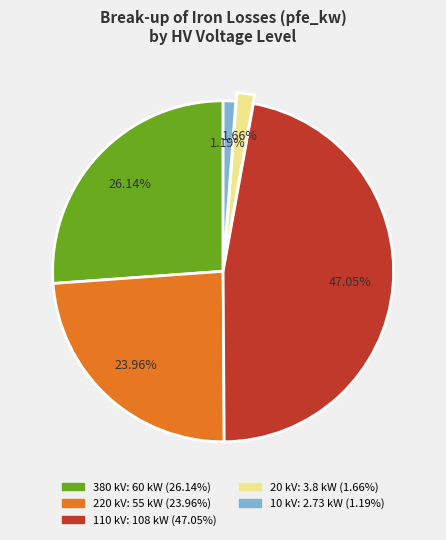

Count the number of slices in the pie.

5